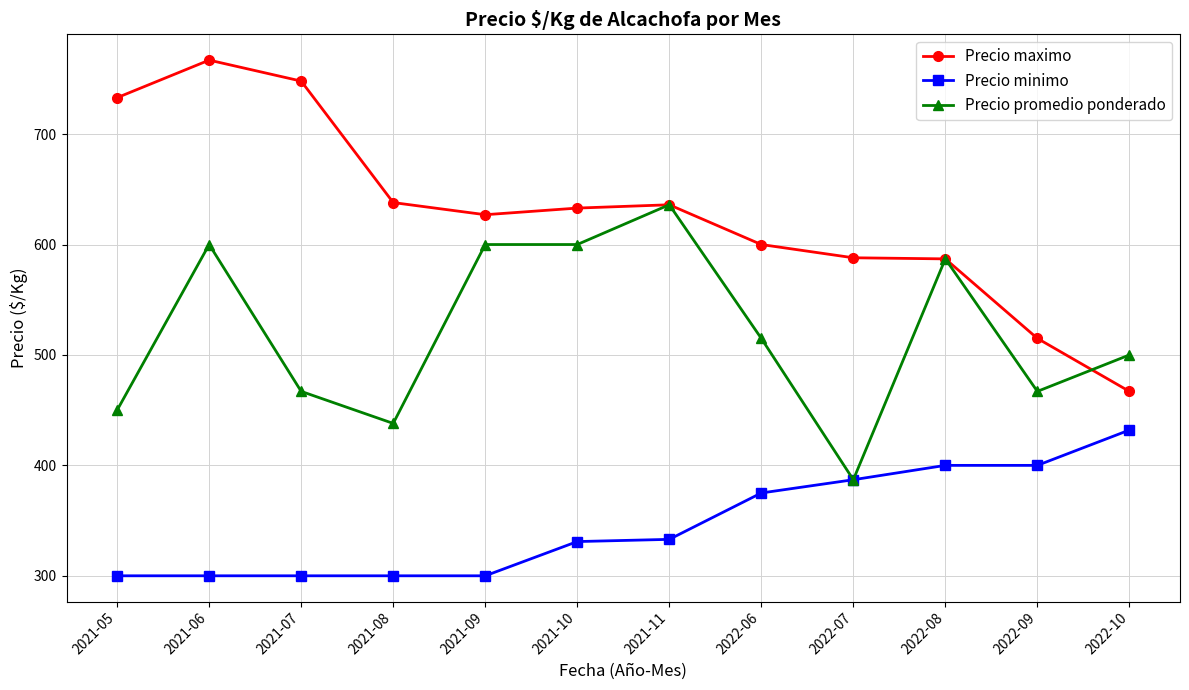

What is the label of the 9th point from the left?

2022-07